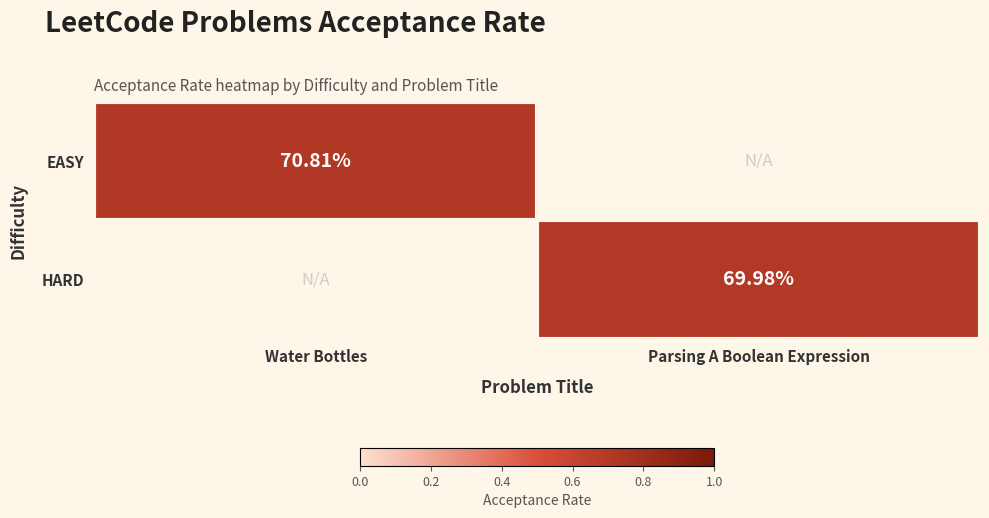

Is the value of HARD at Parsing A Boolean Expression greater than the value of EASY at Water Bottles?

No